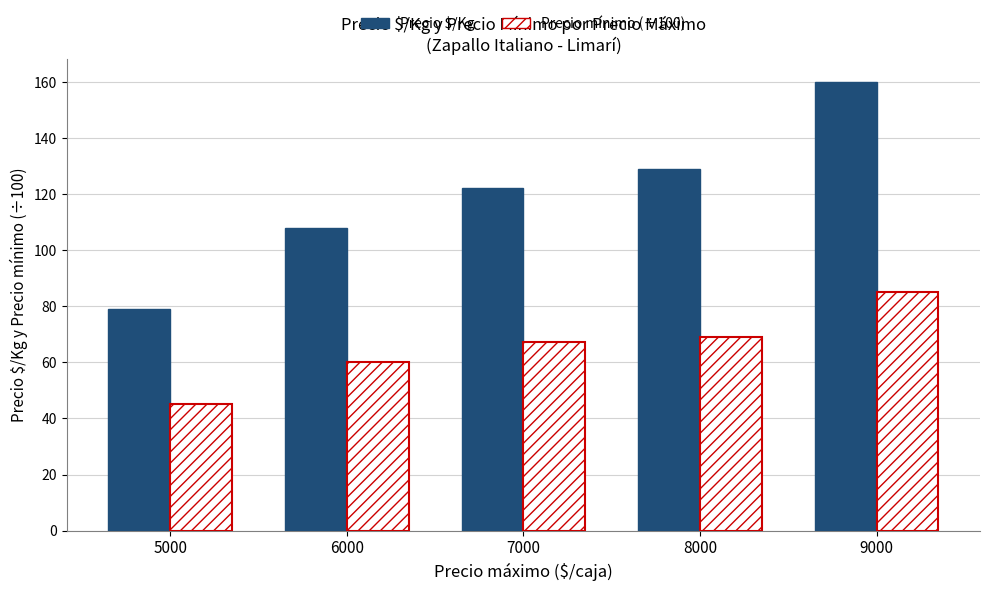

Rank the series at 6000 from highest to lowest value.

Precio $/Kg, Precio mínimo (÷100)